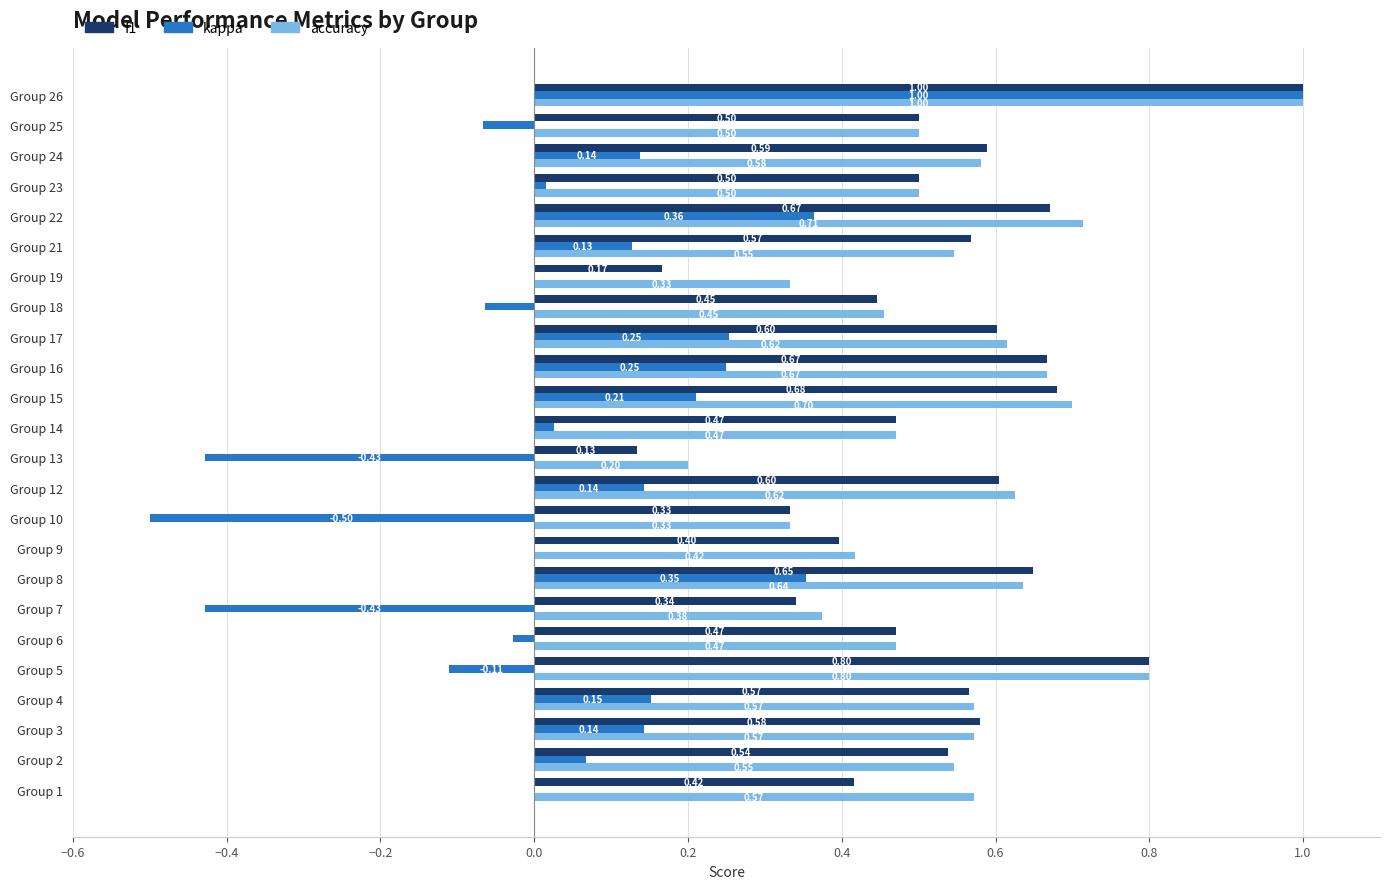

Between Group 5 and Group 12, which series saw the biggest shift?

kappa